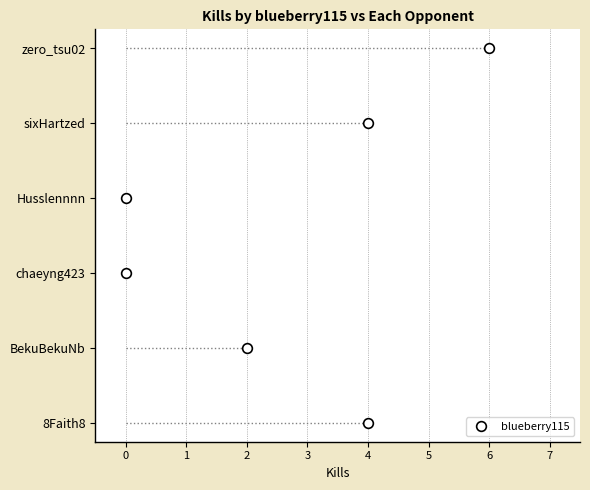

Where does the data first go above 4?

zero_tsu02